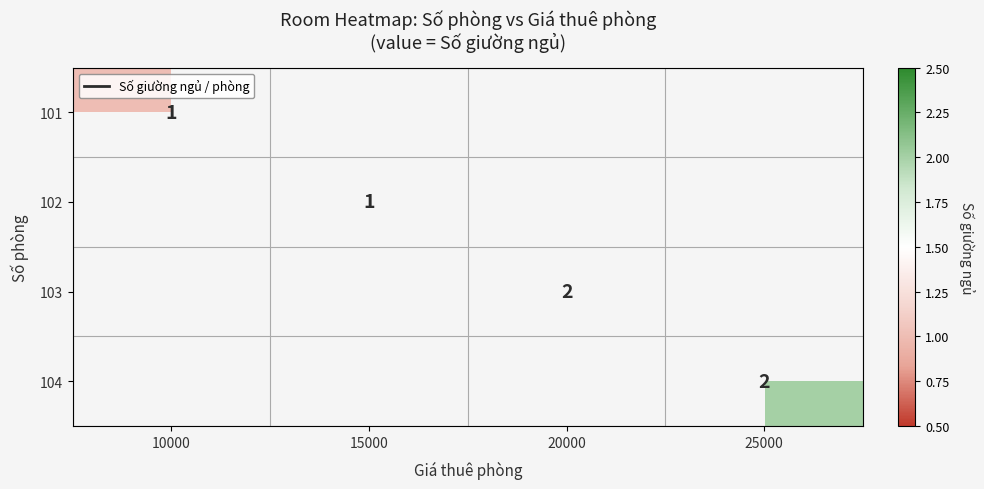

The value of 101 at 10000 is 1. True or false?

True